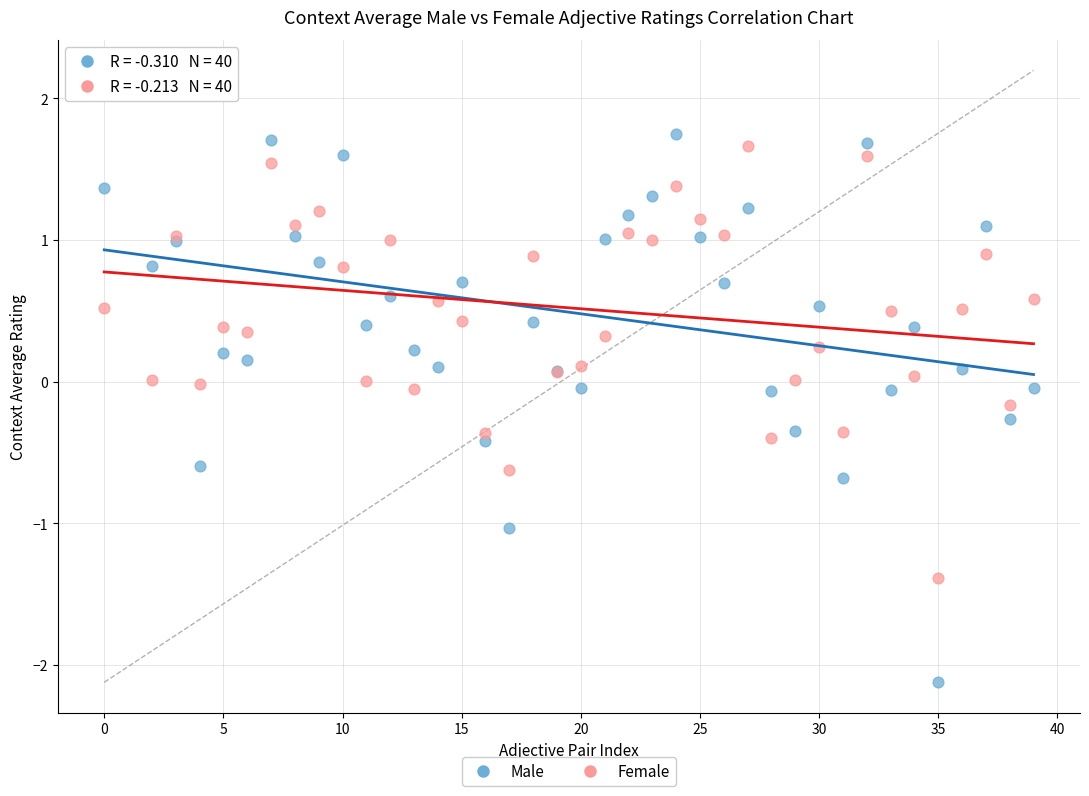

What are all the series names shown in the legend?

Male, Female